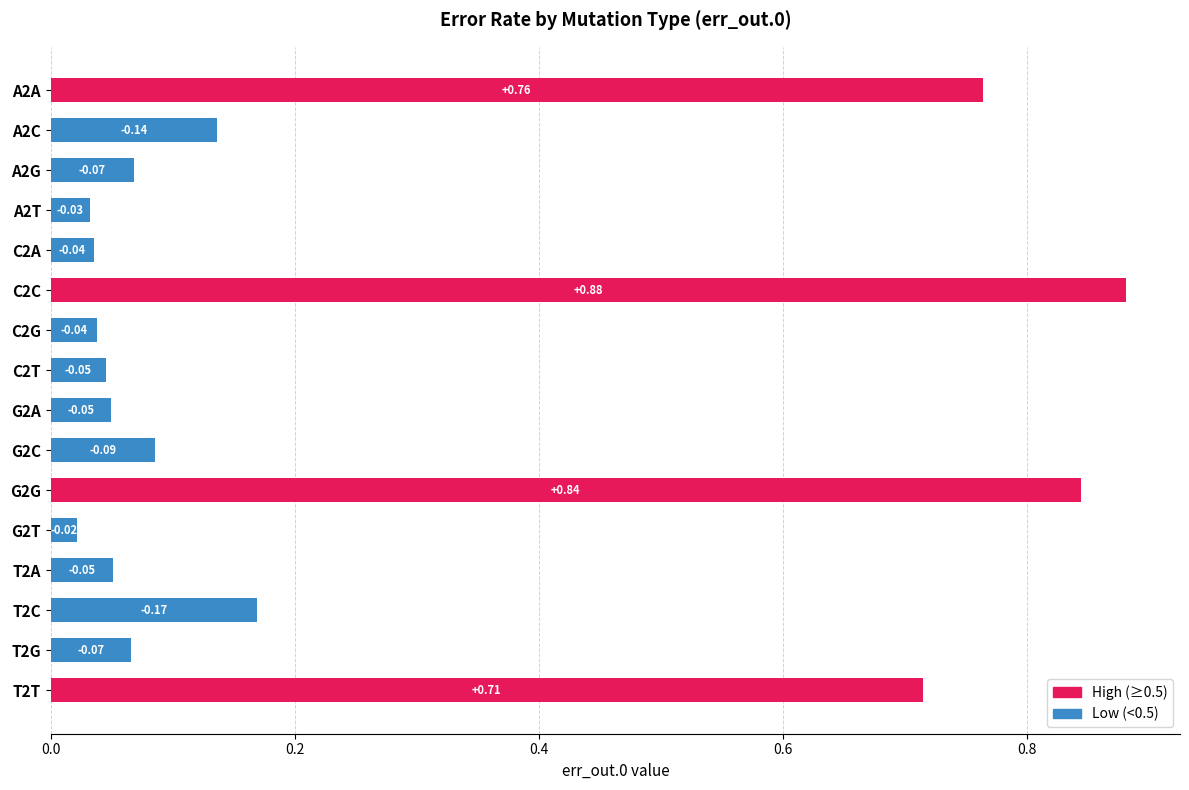

What is the average value?

0.2